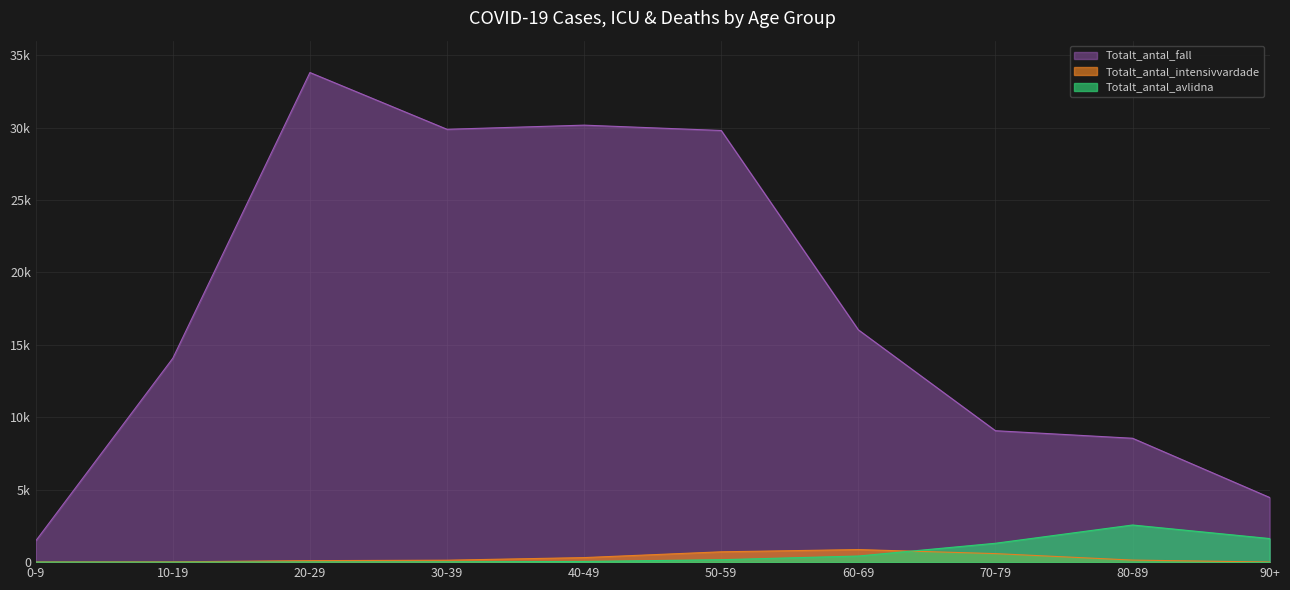

Which category has the highest value across all series?

20-29